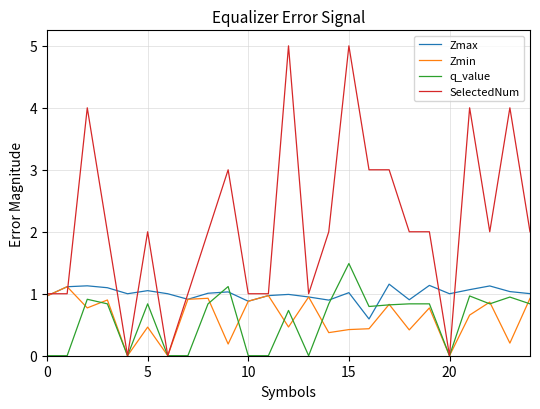

What is the lowest value of the Zmax series?

0.6